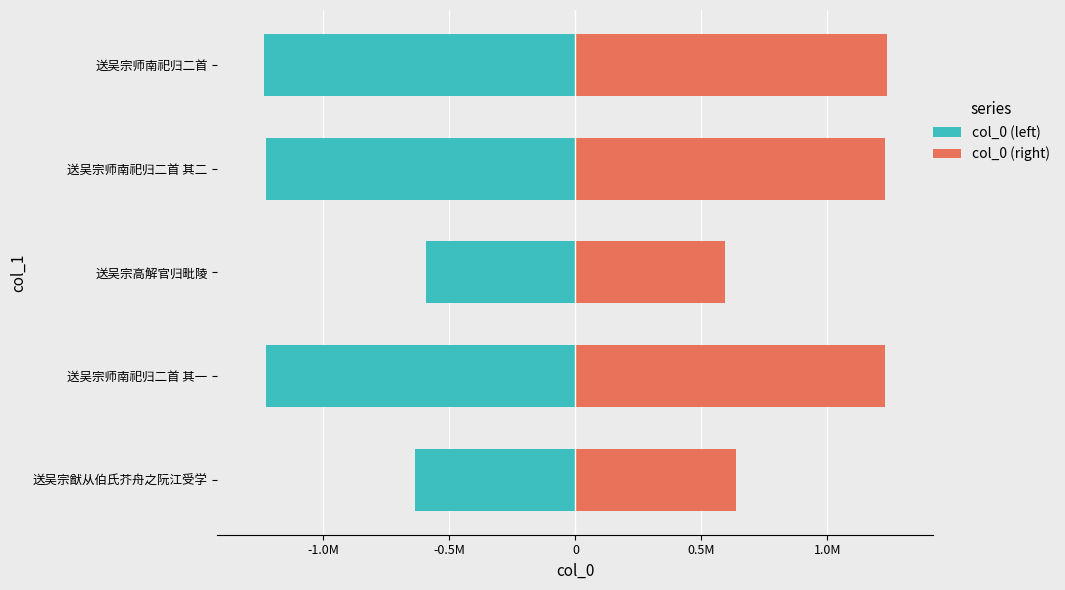

Which series has the largest total across all categories?

col_0 (right)